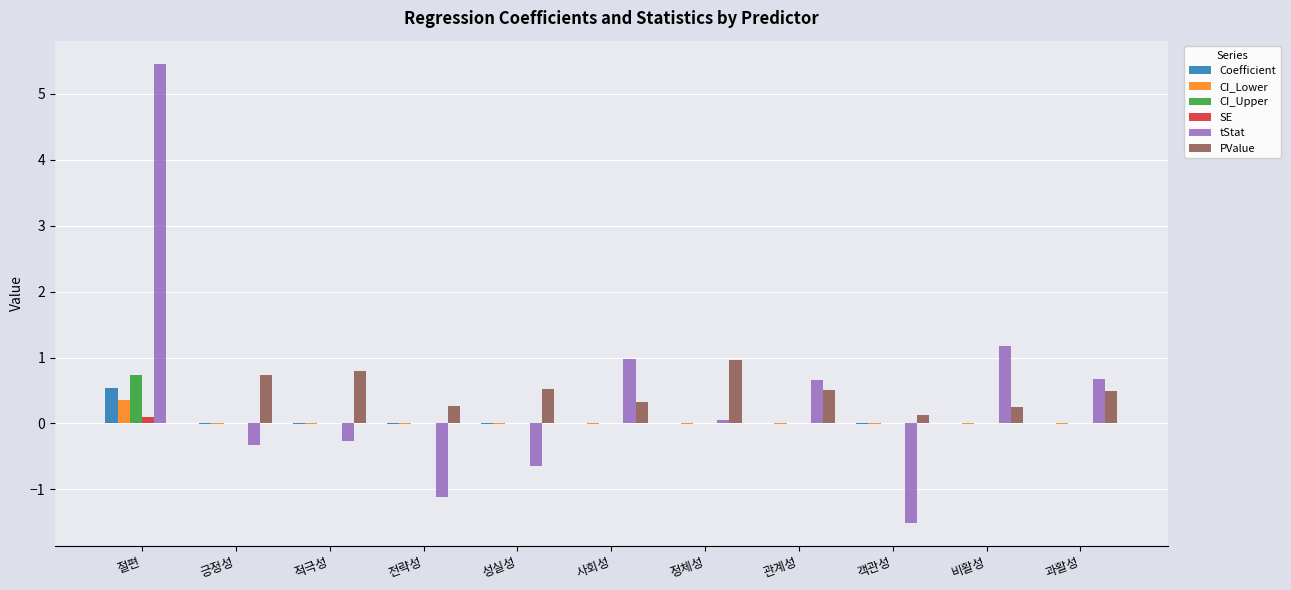

What is the maximum value for tStat?

5.5